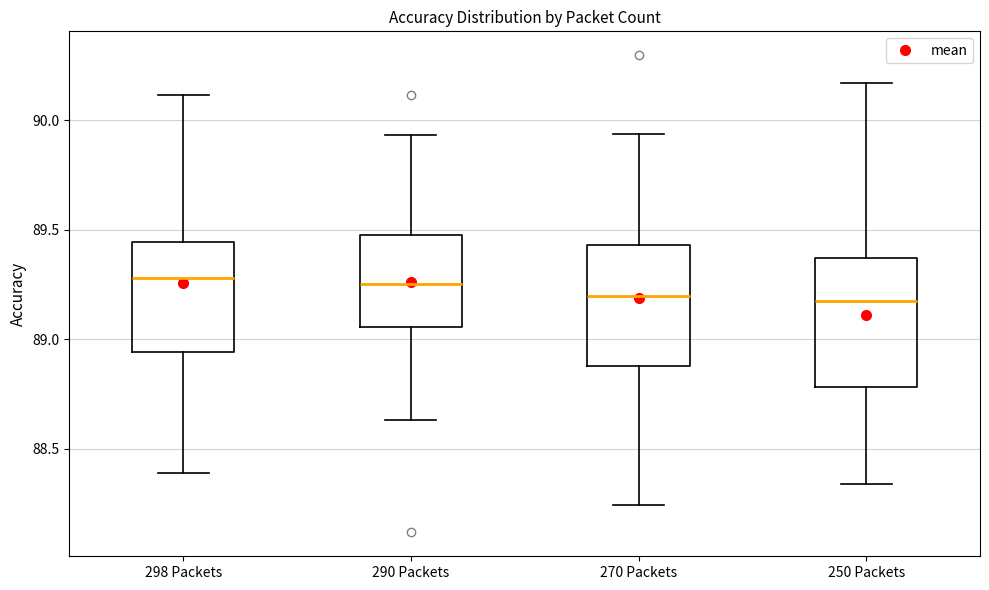

Reading left to right, read every box against the y-axis: the position of its median line, the range the box covers, and the ends of its whiskers. The values are not printed on the chart, so give them approximately, as read against the axis.

298 Packets: median 89.30, box 88.95 to 89.45, whiskers 88.40 to 90.10
290 Packets: median 89.25, box 89.05 to 89.50, whiskers 88.65 to 89.95
270 Packets: median 89.20, box 88.90 to 89.45, whiskers 88.25 to 89.95
250 Packets: median 89.20, box 88.80 to 89.35, whiskers 88.35 to 90.15